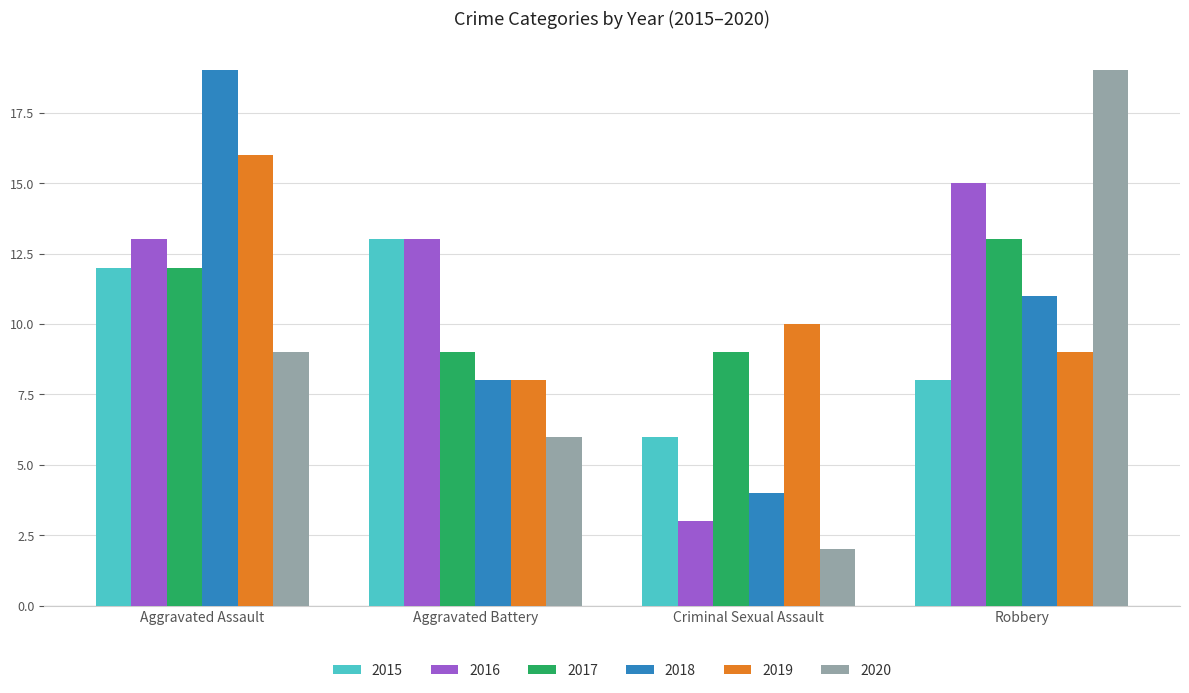

What is the difference between the maximum and minimum values in the 2018 series?

15